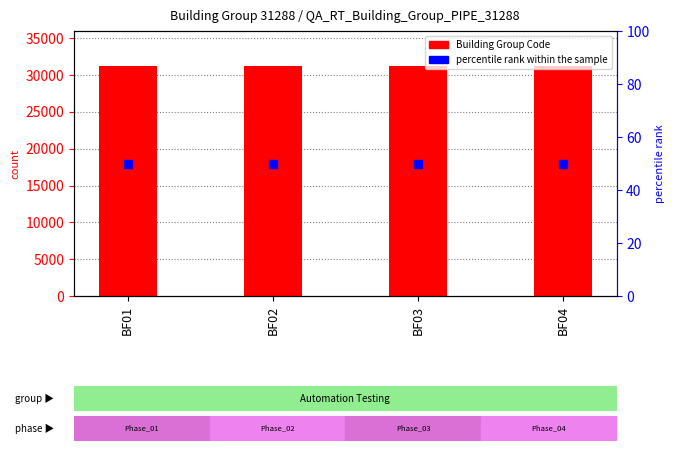

Count the number of categories in the chart.

4